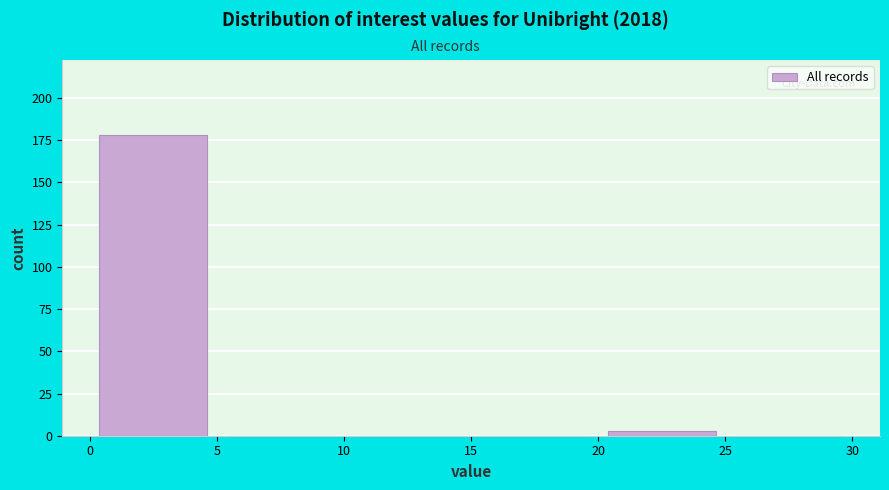

How tall is the bar that spans 0 to 5 on the x-axis? The values are not printed on the chart, so give them approximately, as read against the axis.

180